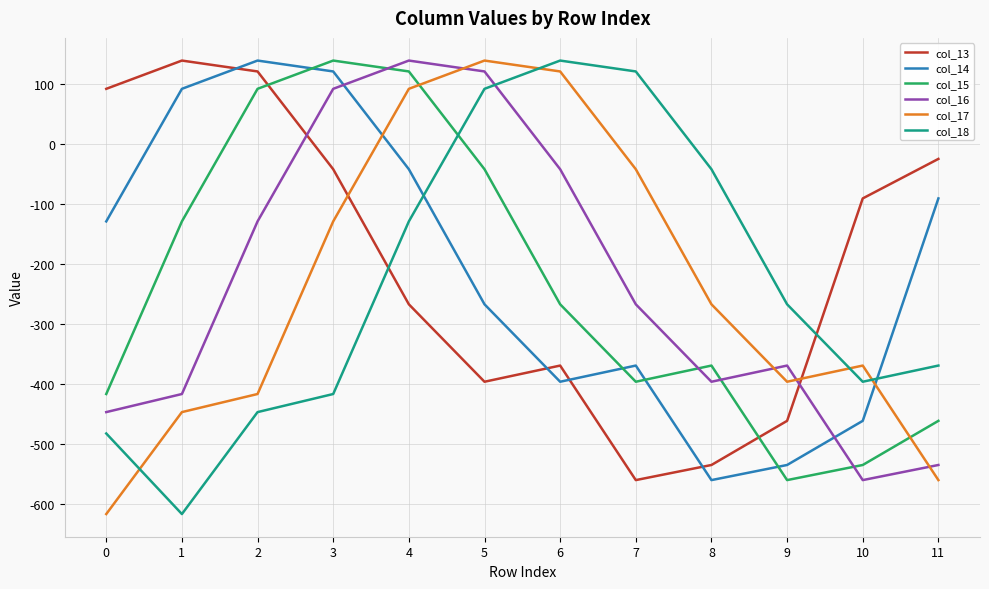

What is the minimum value for col_16?

-561.0